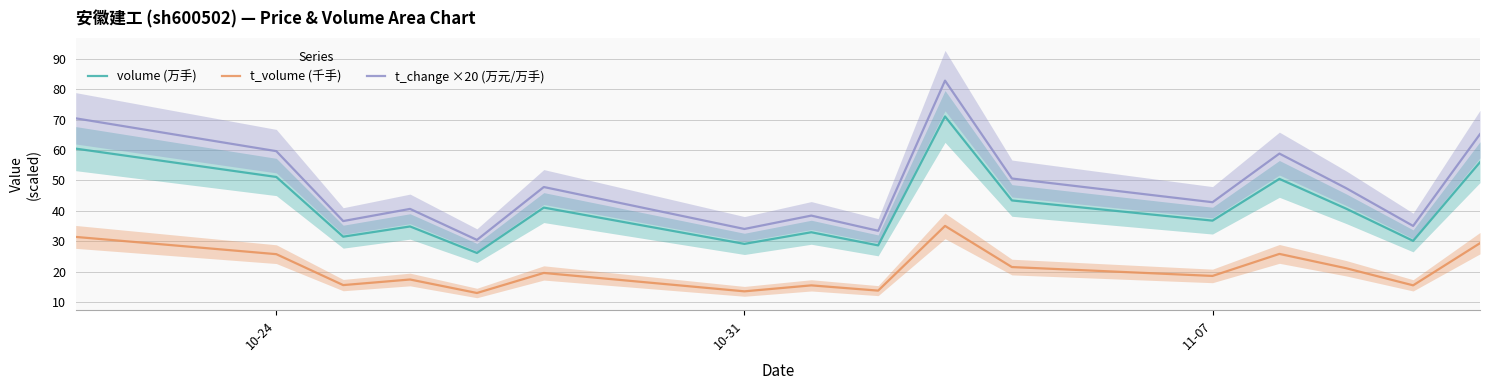

What is the difference between the maximum and minimum values in the t_change ×20 (万元/万手) series?

52.4